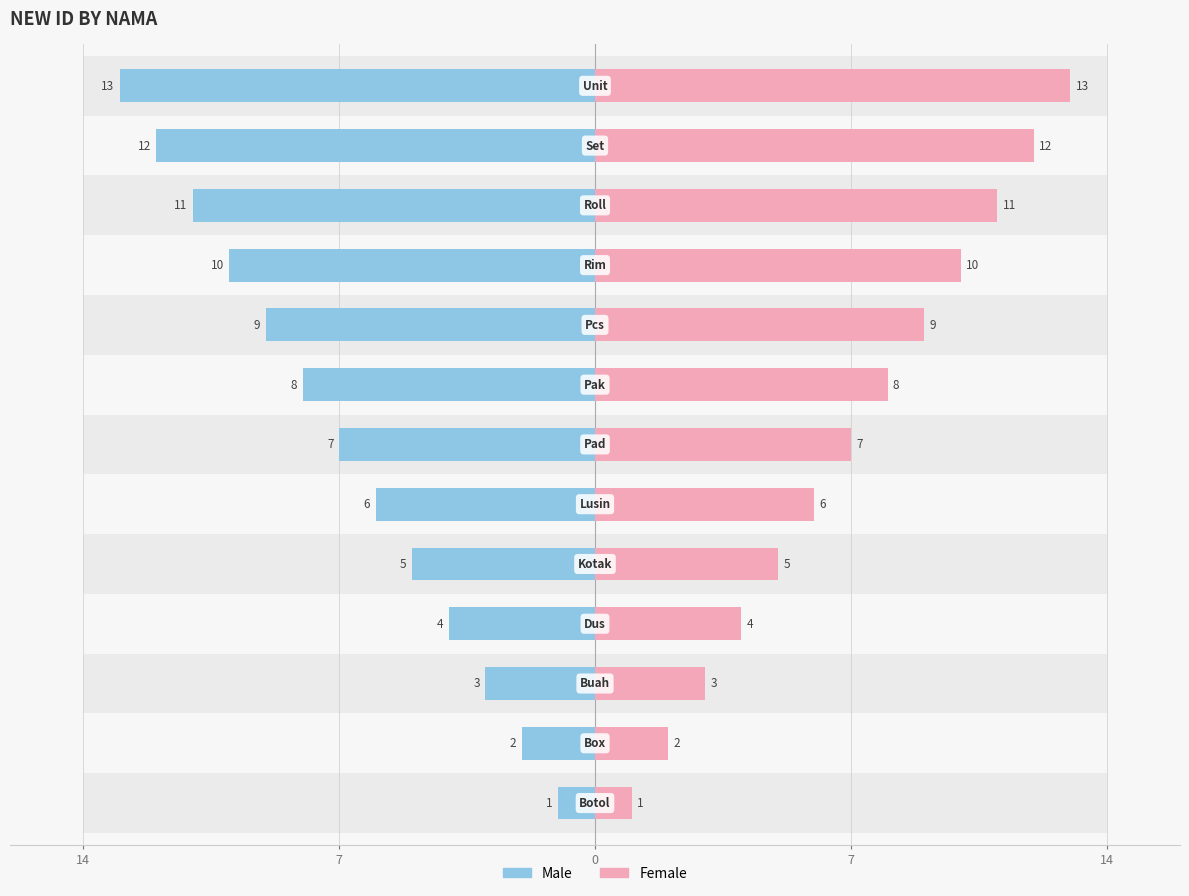

Between 14 and 7, which is larger?

14